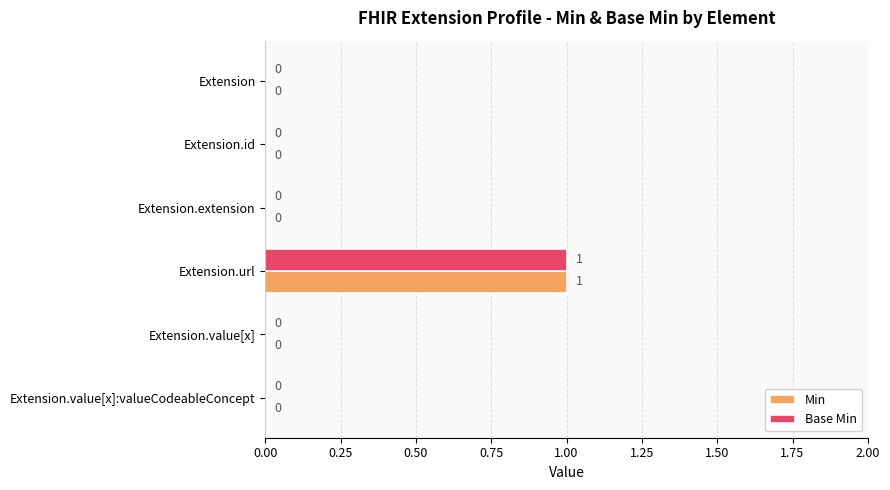

Which category has the highest value in the Min series?

Extension.url